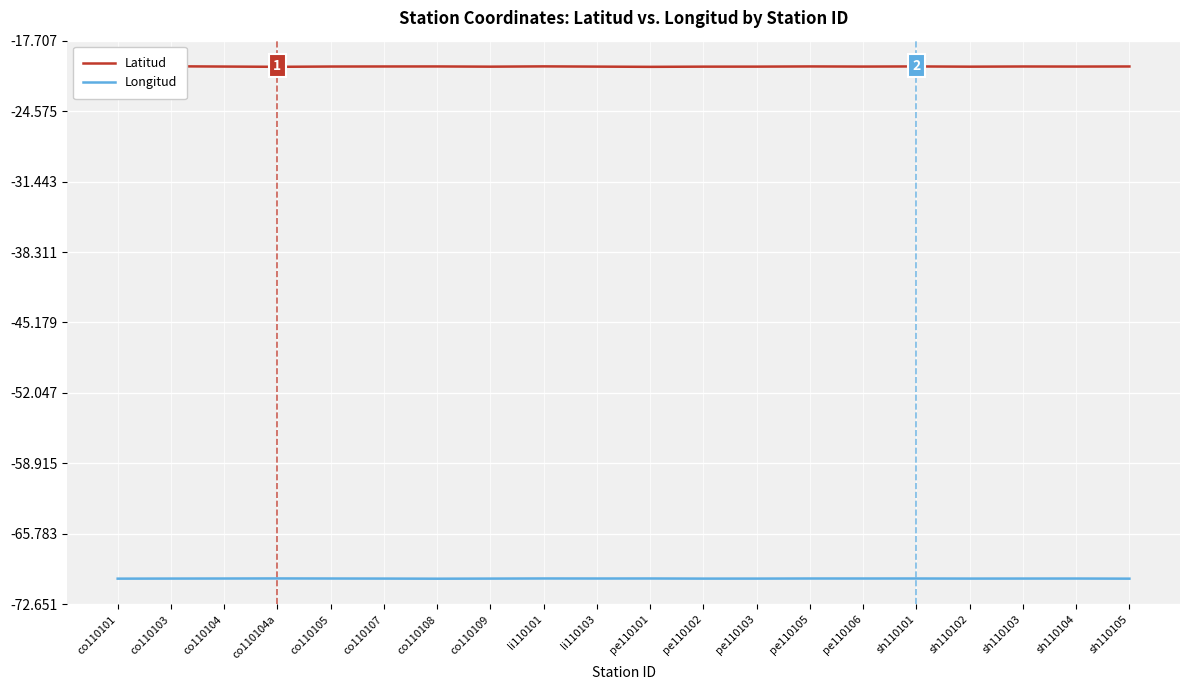

Reading right to left, transcribe all the data shown in this chart.

Latitud: -20.2	-20.2	-20.2	-20.2	-20.2	-20.2	-20.2	-20.2	-20.2	-20.3	-20.2	-20.2	-20.2	-20.2	-20.2	-20.2	-20.3	-20.2	-20.2	-20.2
Longitud: -70.1	-70.1	-70.1	-70.1	-70.1	-70.1	-70.1	-70.1	-70.1	-70.1	-70.1	-70.1	-70.1	-70.2	-70.1	-70.1	-70.1	-70.1	-70.1	-70.1